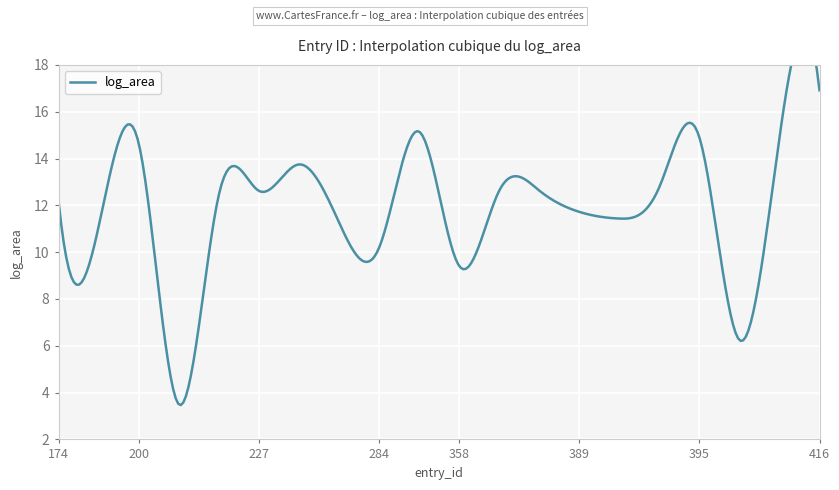

Where is the data nearest to the value 10?

284